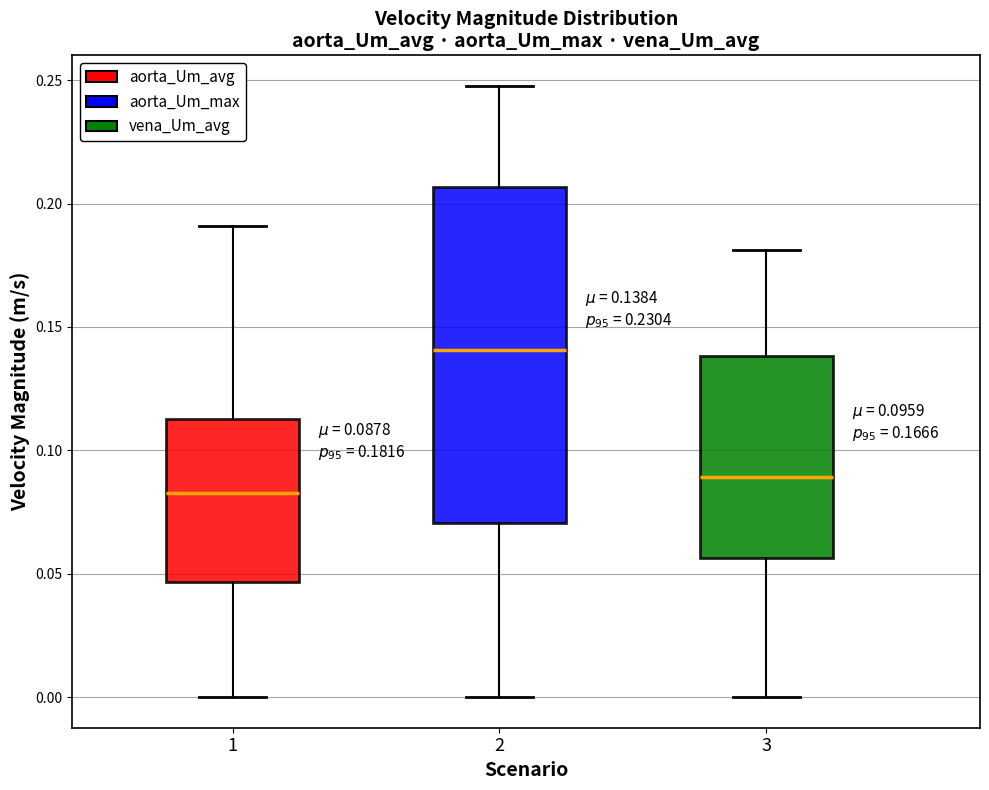

Comparing the boxes themselves (not the whiskers), which one is the tallest?

2